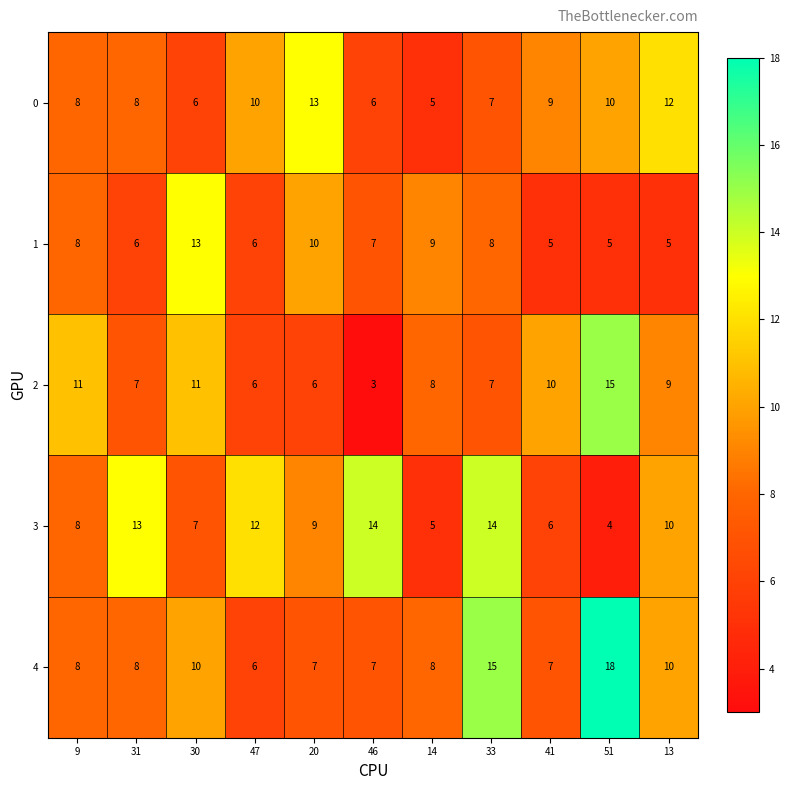

What is the spread (max minus min) of values at 41?

5